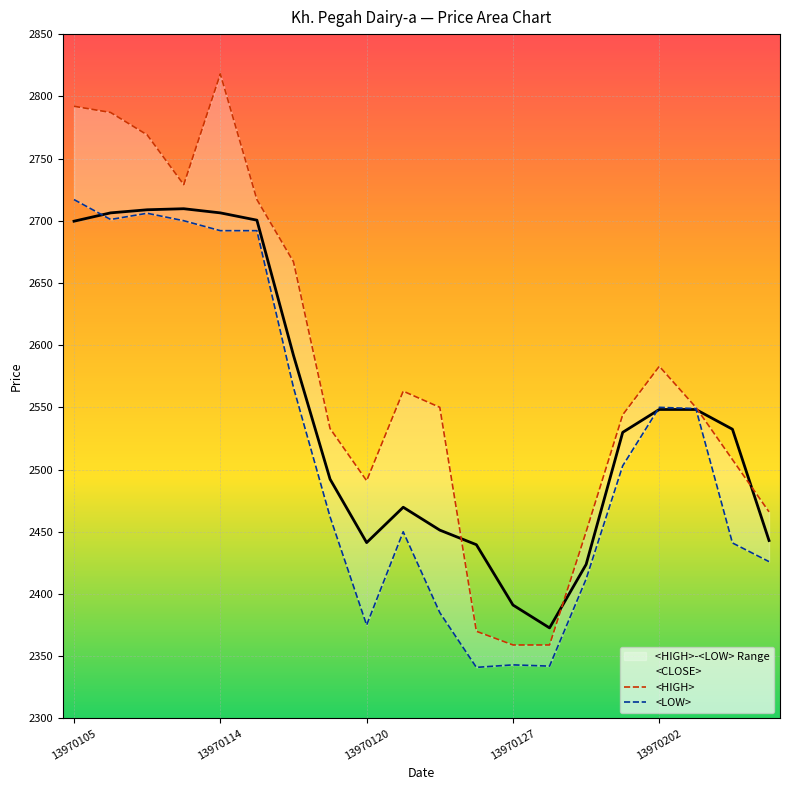

True or false: <CLOSE> has a value of 685.3 at 10.

False